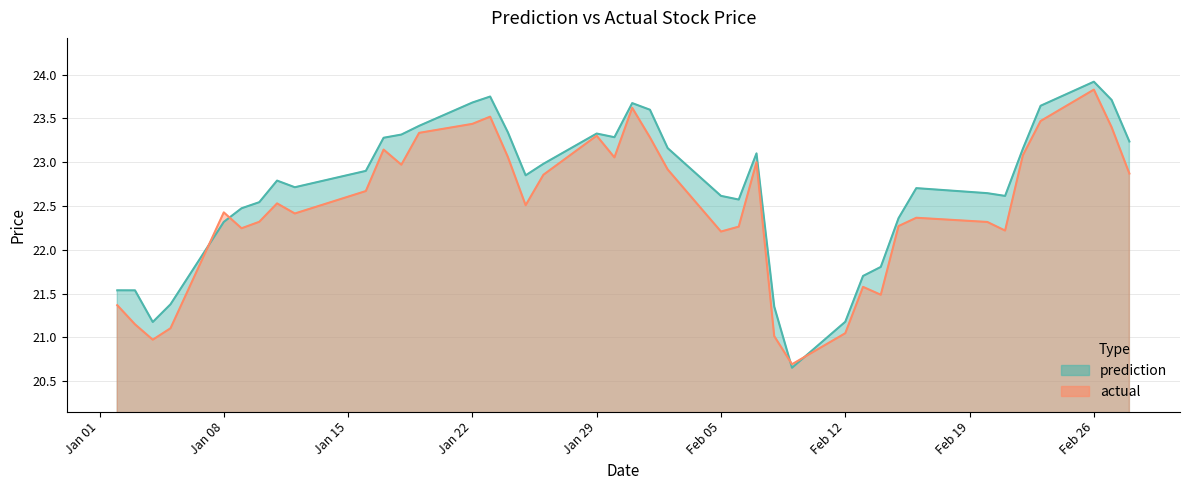

Which label corresponds to the smallest value in the chart?

2018-02-09